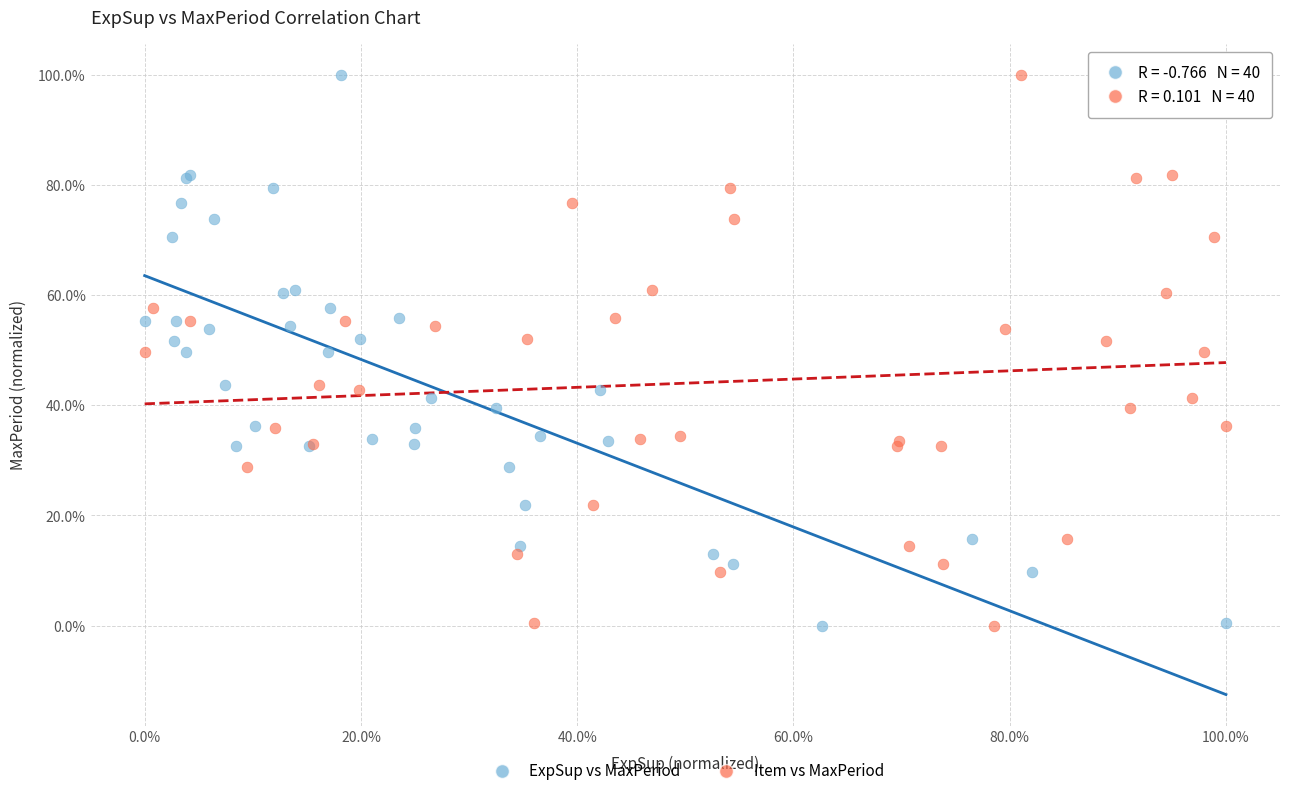

What are all the series names shown in the legend?

ExpSup vs MaxPeriod, Item vs MaxPeriod